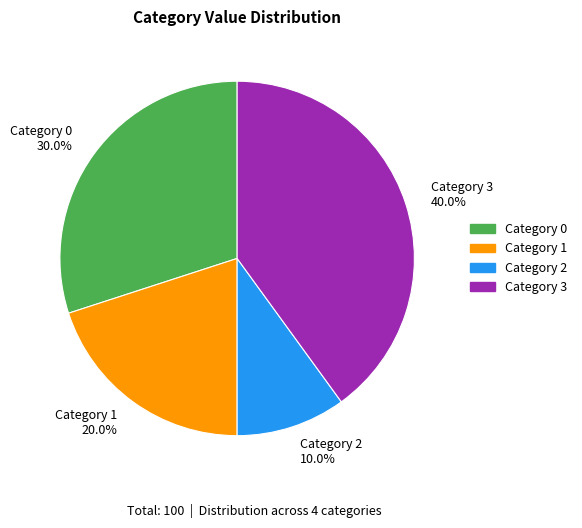

What is the ratio of the value at Category 2 10.0% to the value at Category 1 20.0%?

0.5